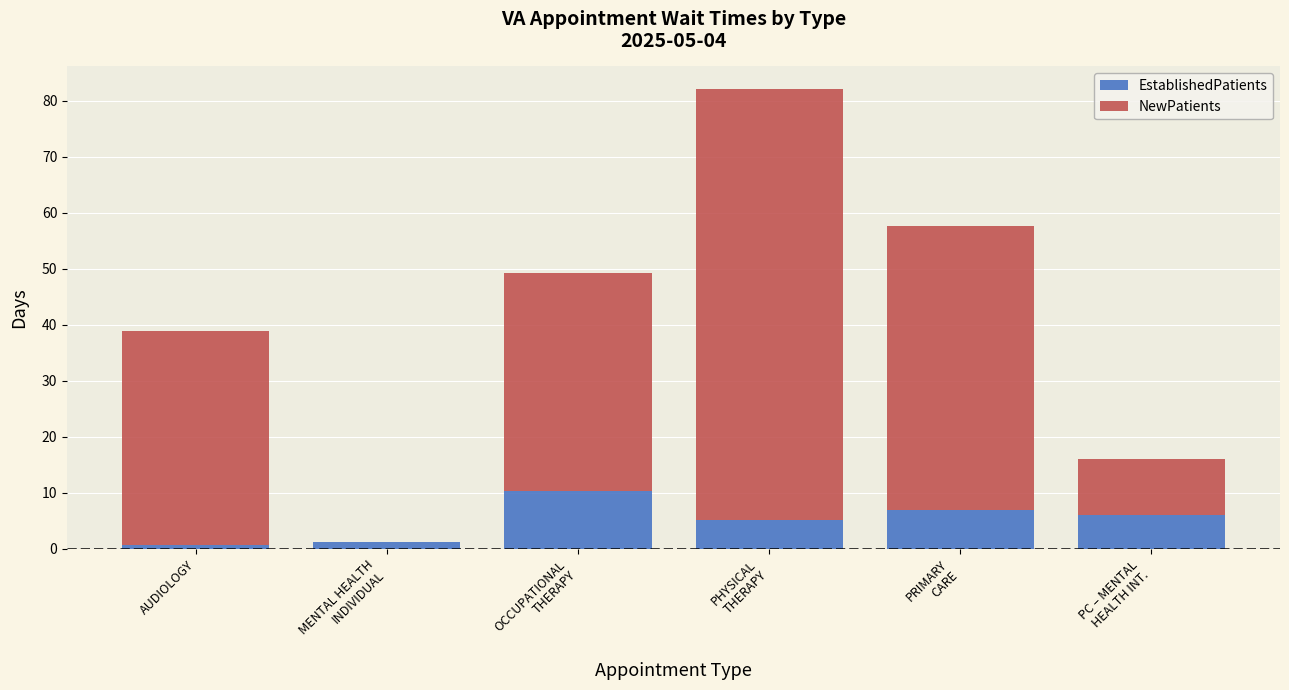

What is the highest value of the EstablishedPatients series?

10.4